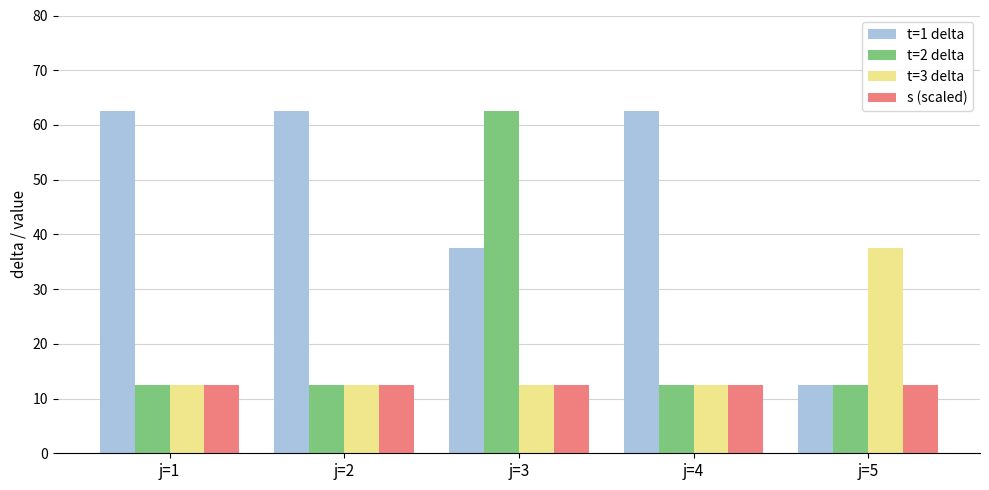

At which category is the sum across all series the highest?

j=3